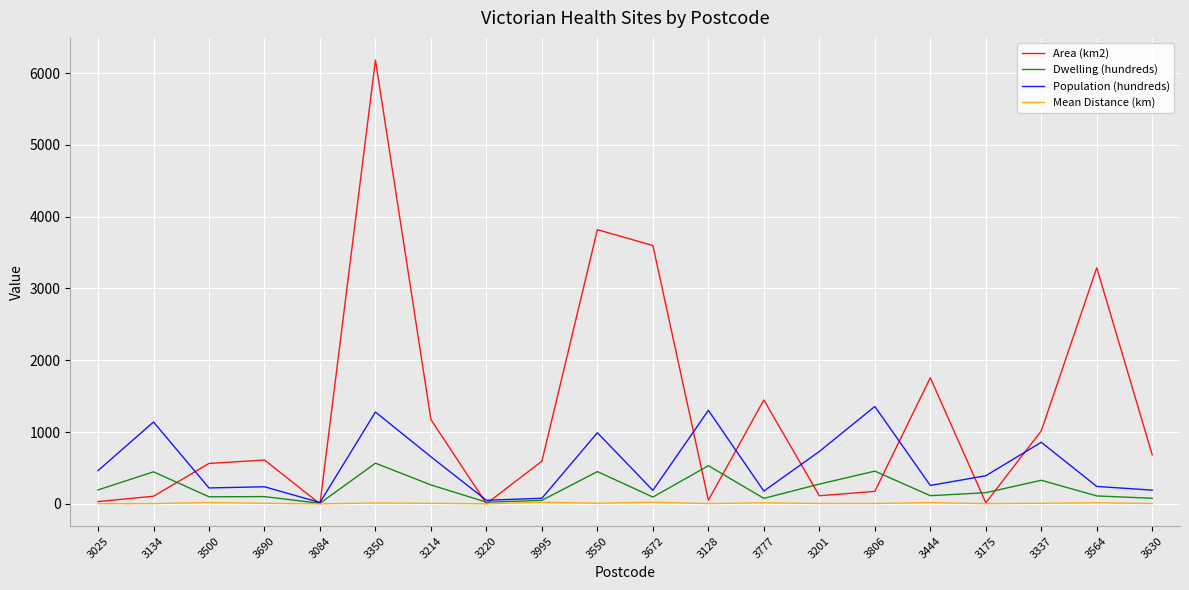

At how many categories does at least one series exceed 5297?

1